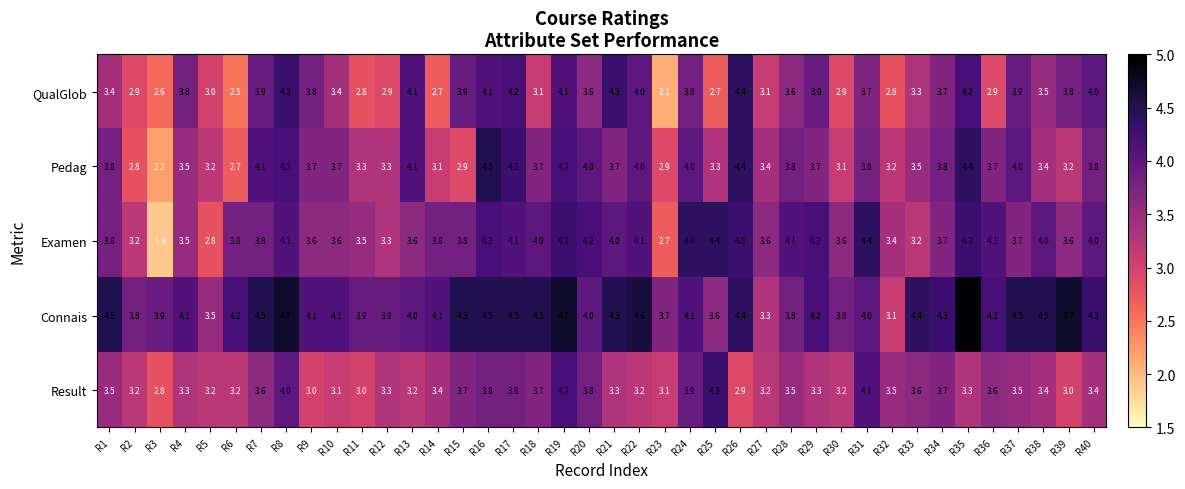

The Examen series shows 4.2 at R29. True or false?

True